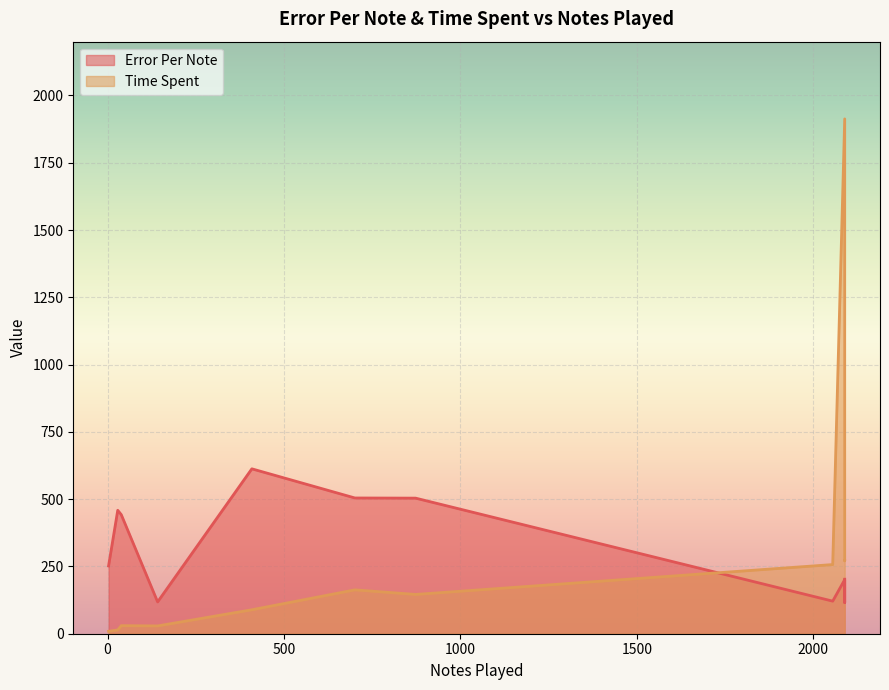

List the series in order of their overall mean, highest first.

Error Per Note, Time Spent